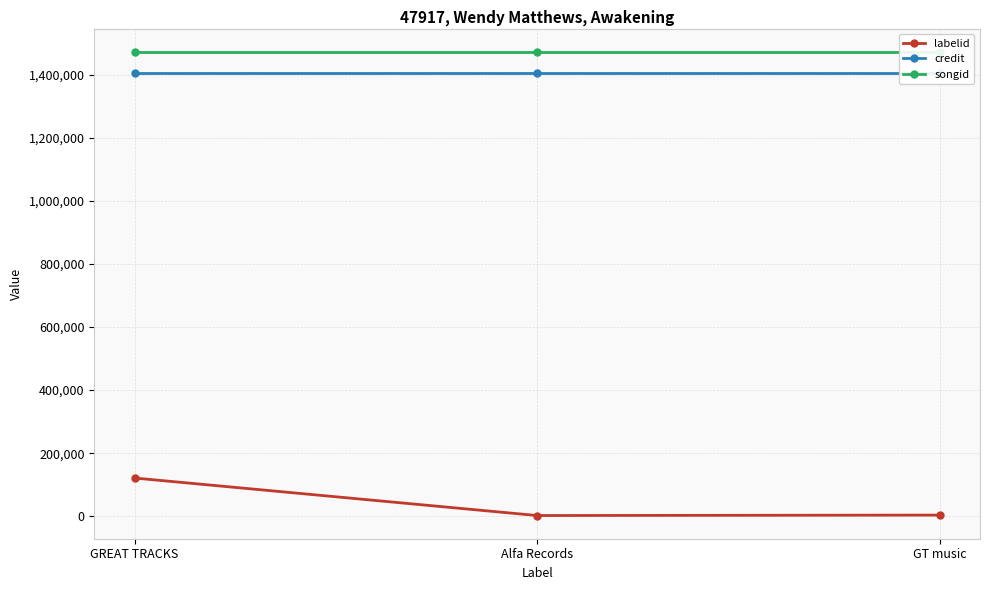

At which category is the sum across all series the highest?

GREAT TRACKS